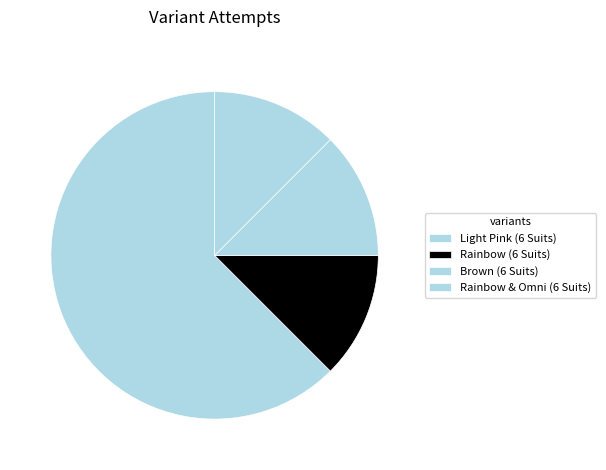

Is there any slice that represents more than half of the pie?

Yes